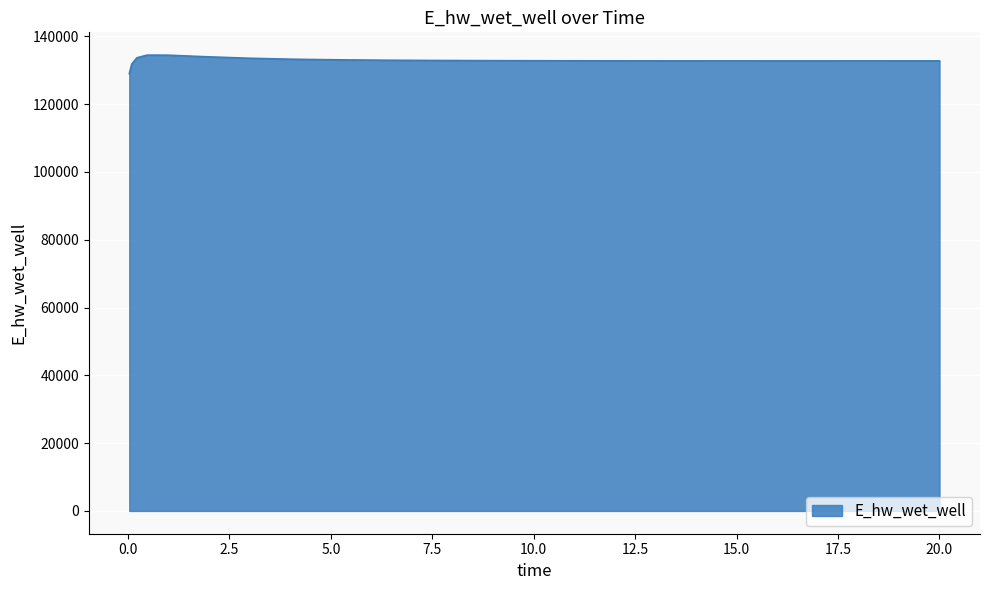

What is the difference between the maximum and minimum values?

5465.8